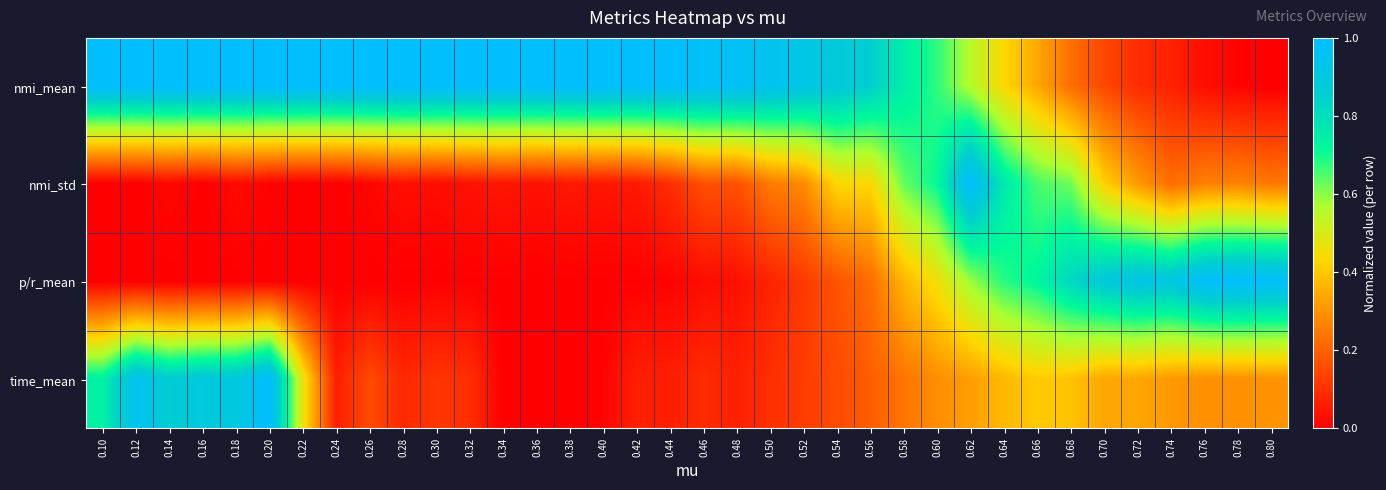

What is the greatest value displayed?

1.0